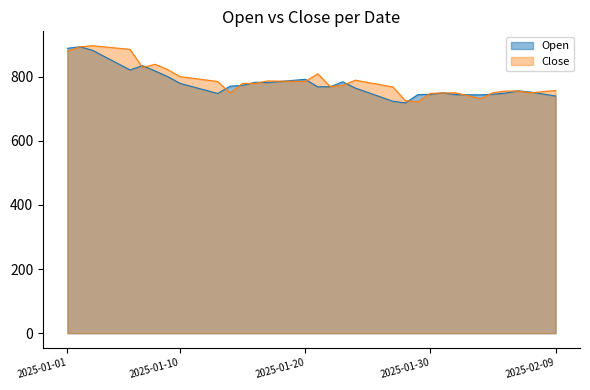

What is the difference between the second highest and second lowest values in the Close series?

167.9